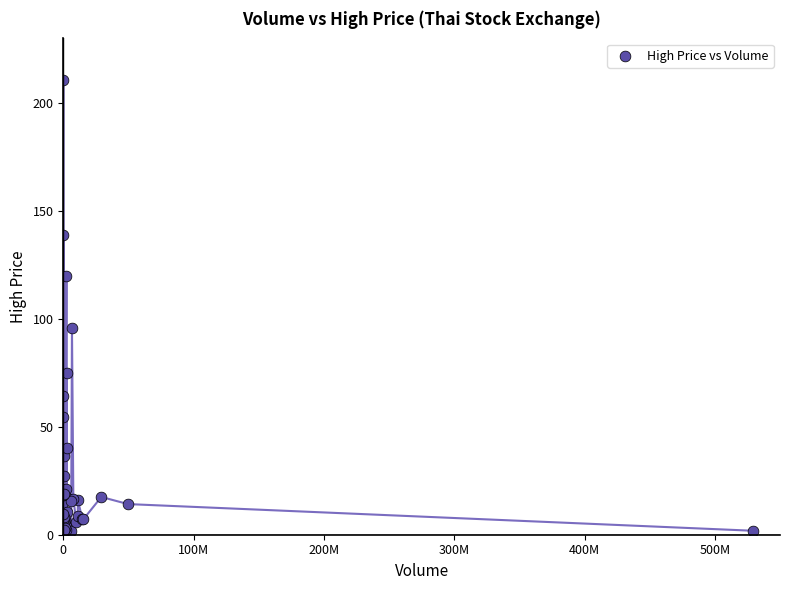

What Y value in the scatter plot is closest to 106?

96.0